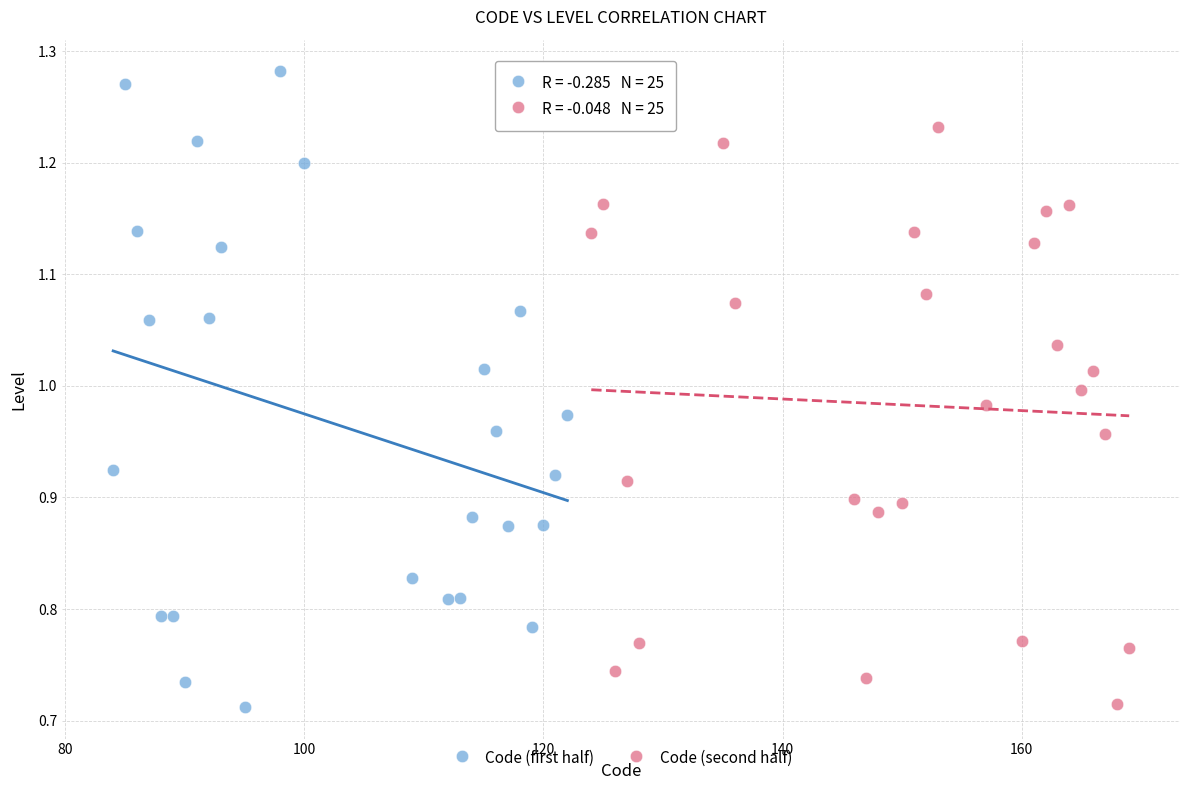

Which series has the largest Y range (max minus min)?

Code (first half)